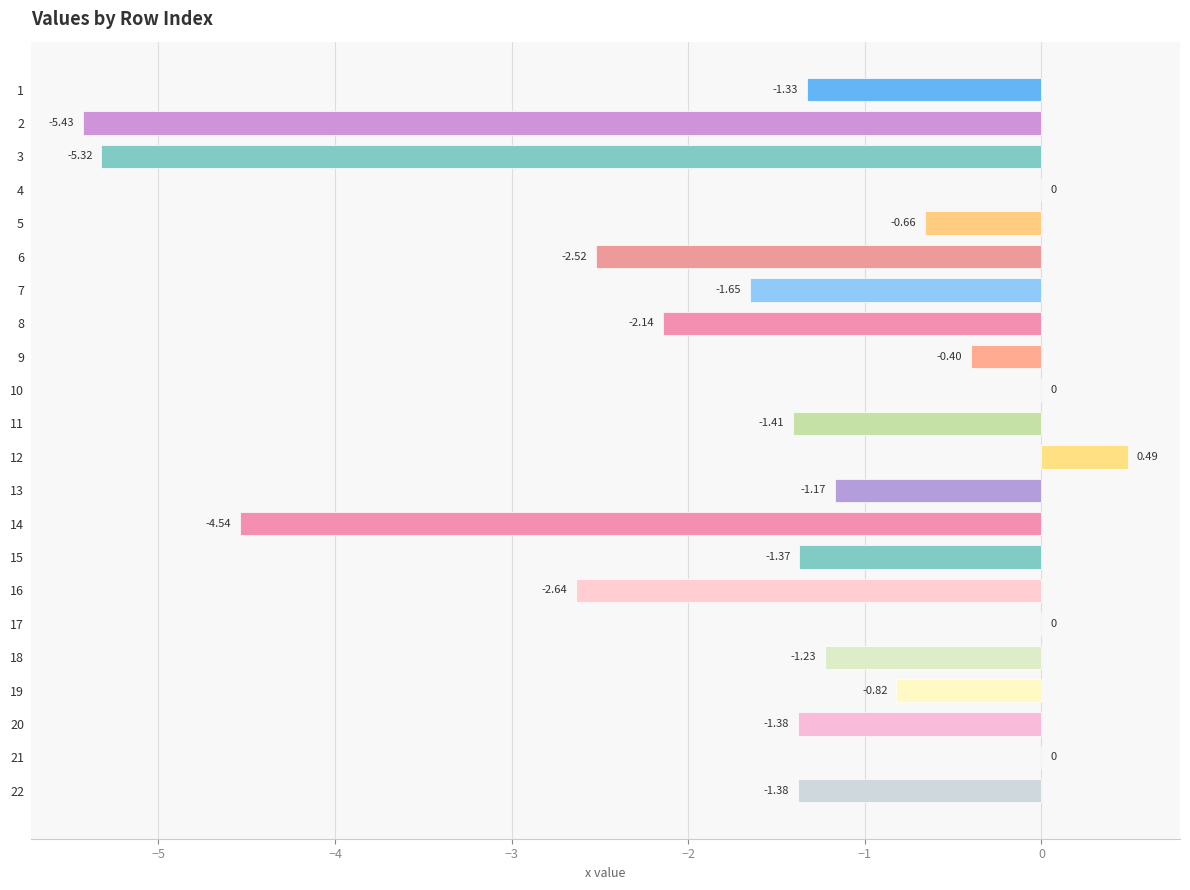

Where is the data nearest to the value -2?

8